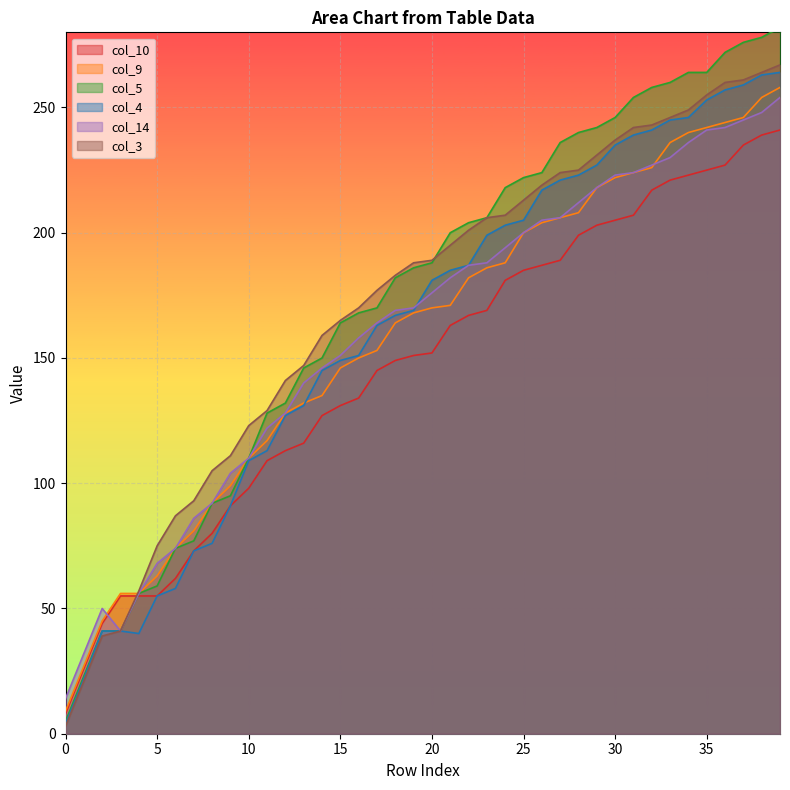

Where is col_14 nearest to the value 134?

12